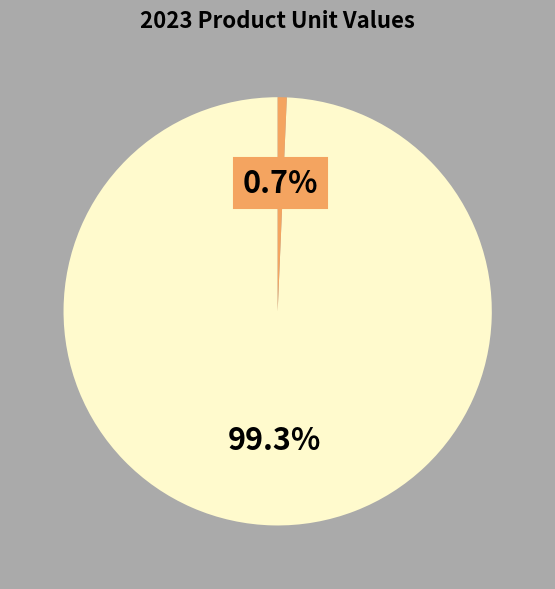

Is there a majority slice in this chart?

Yes